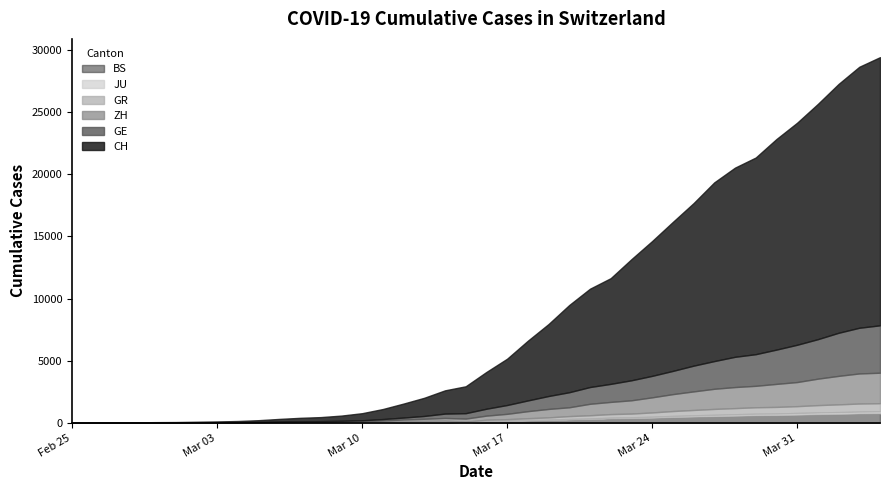

How many categories are shown in the chart?

40